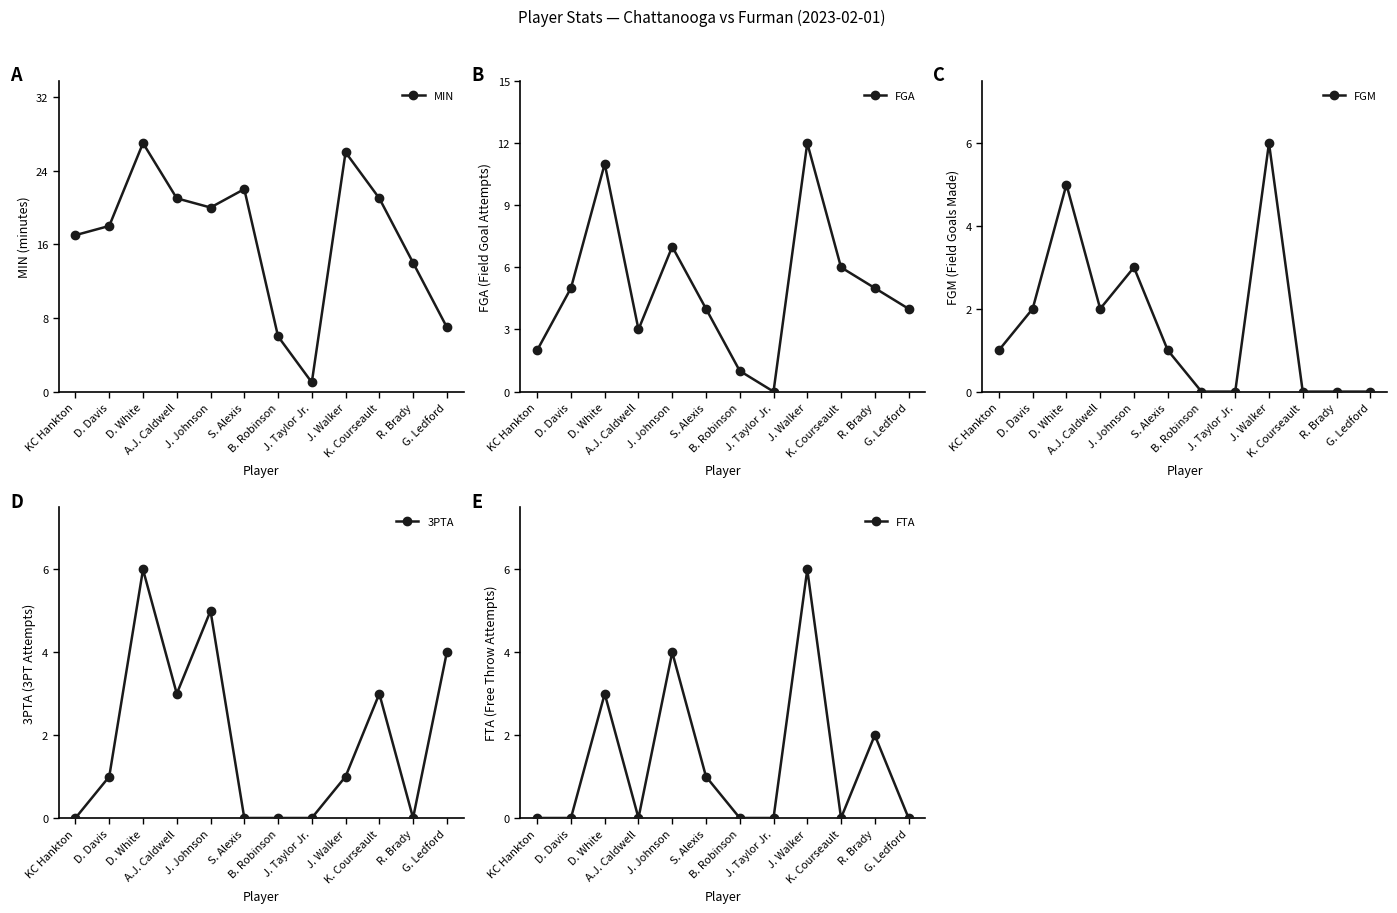

At which label is FGA closest to 6?

K. Courseault